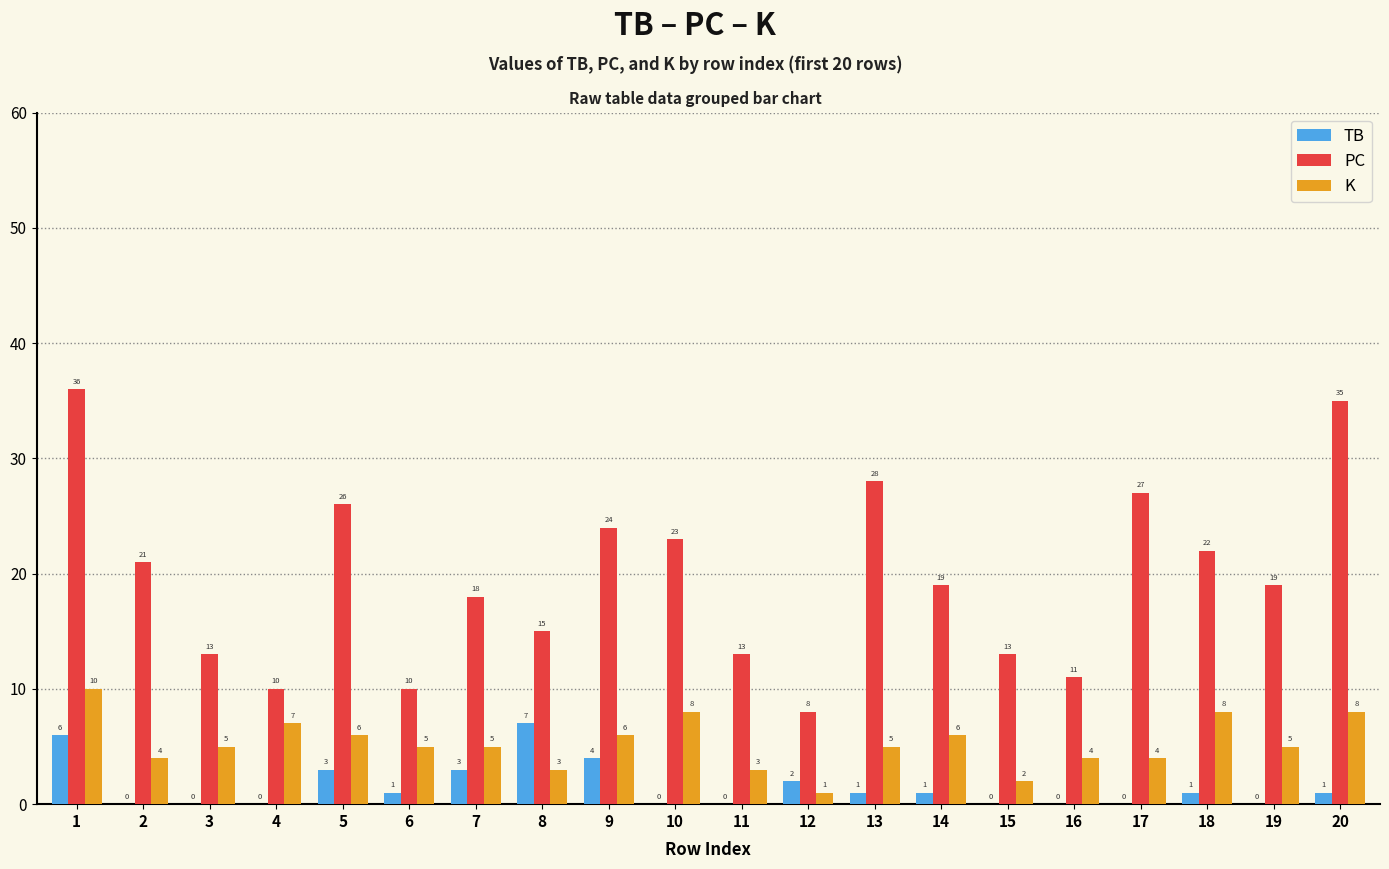

Reading left to right, list all the values displayed in this chart.

TB: 6	0	0	0	3	1	3	7	4	0	0	2	1	1	0	0	0	1	0	1
PC: 36	21	13	10	26	10	18	15	24	23	13	8	28	19	13	11	27	22	19	35
K: 10	4	5	7	6	5	5	3	6	8	3	1	5	6	2	4	4	8	5	8